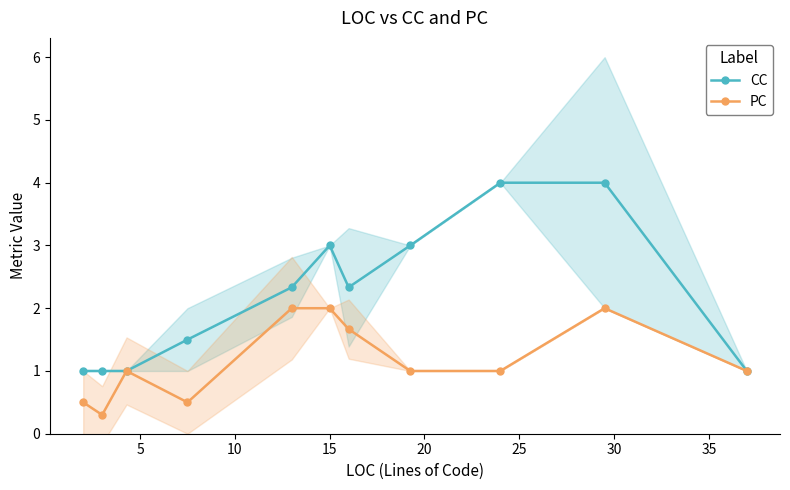

What is the maximum value for PC?

2.0